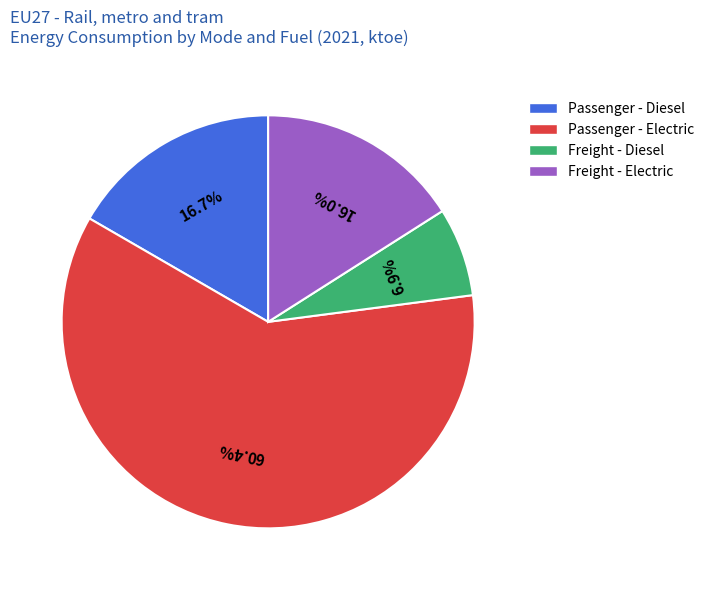

Which category has the smallest portion of the pie?

Freight - Diesel